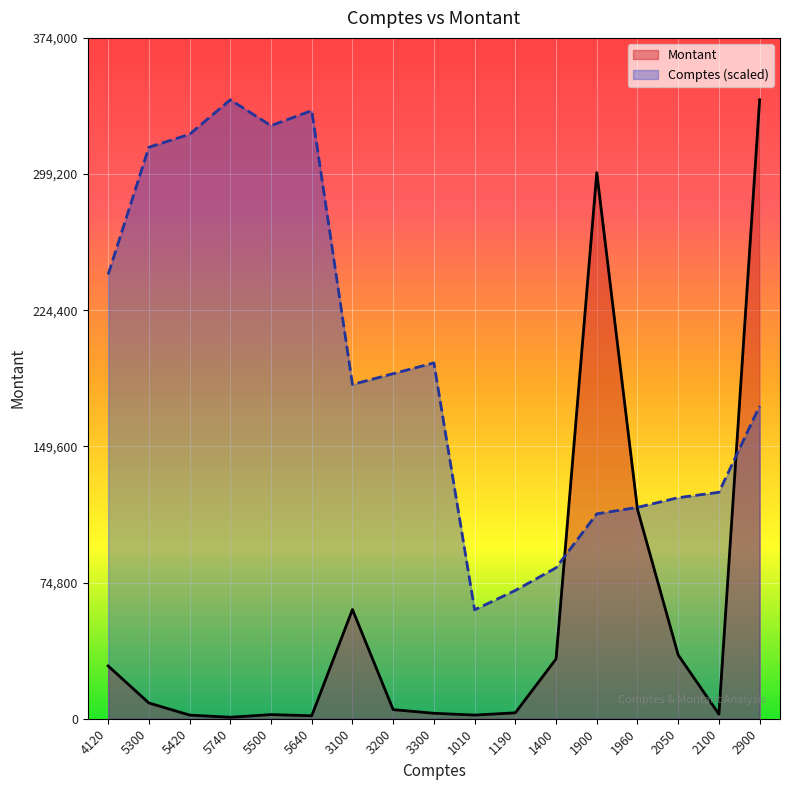

List the labels in order of Comptes (scaled) value, smallest first.

1010, 1190, 1400, 1900, 1960, 2050, 2100, 2900, 3100, 3200, 3300, 4120, 5300, 5420, 5500, 5640, 5740